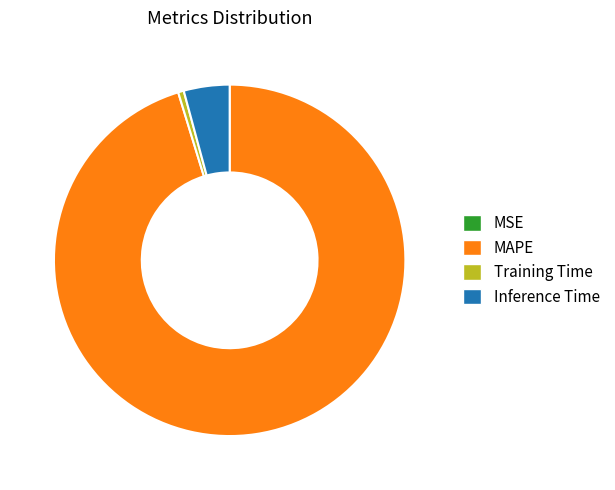

Is it true that Inference Time is 18% of the pie?

False